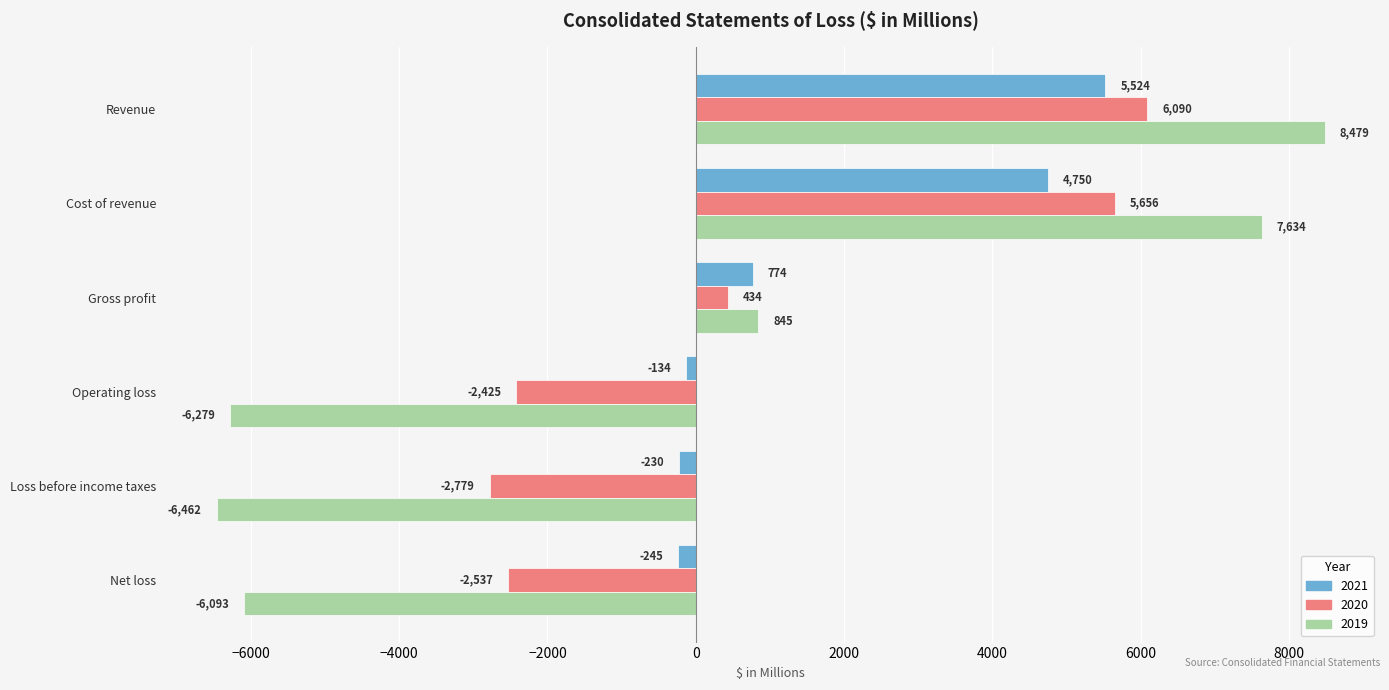

The value of 2019 at Cost of revenue is 3589. True or false?

False